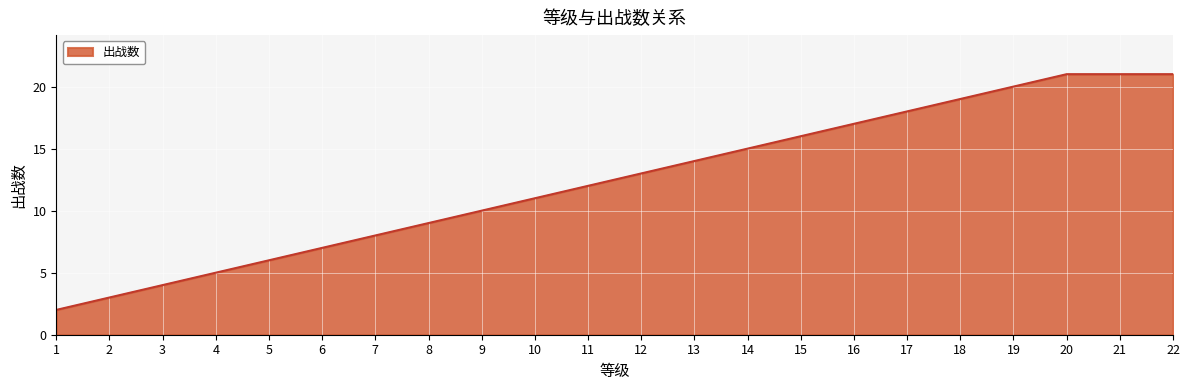

Where is the data nearest to the value 11?

10